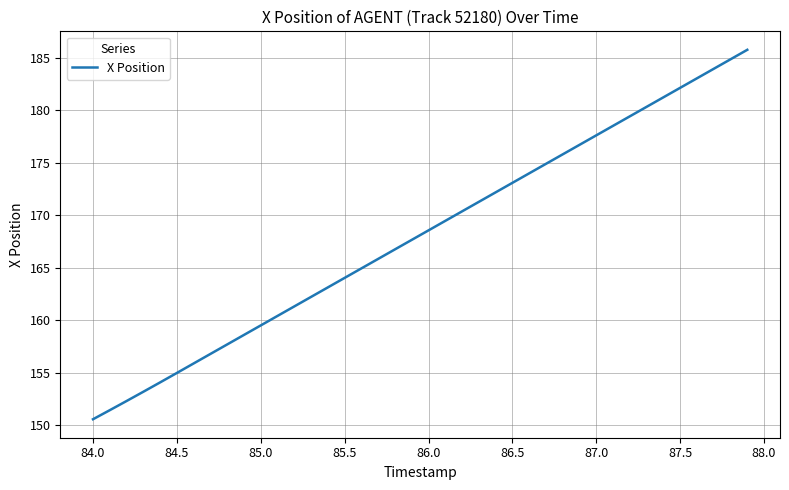

What is the smallest value displayed?

150.6